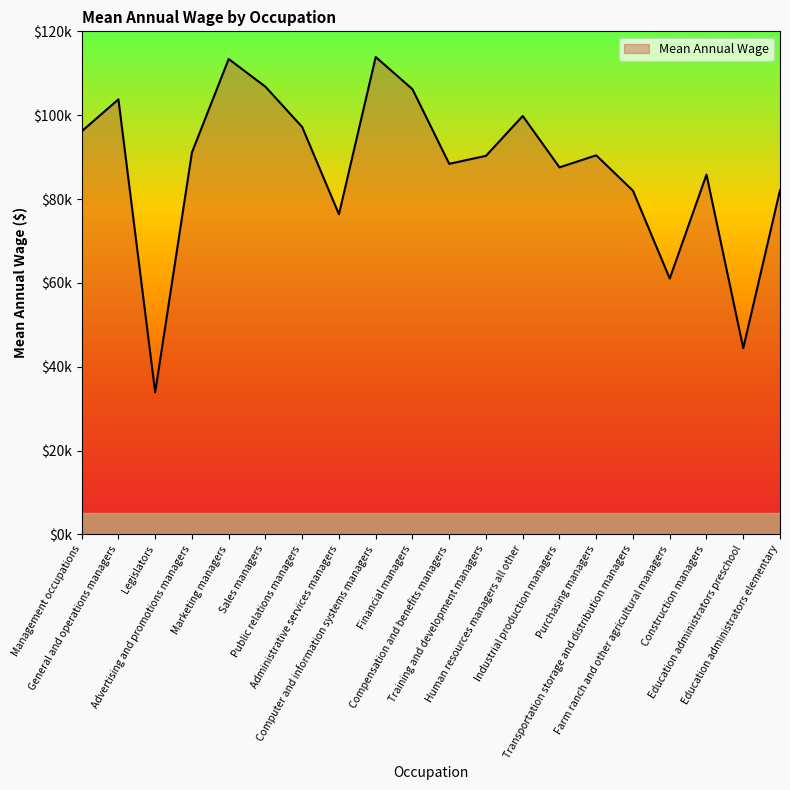

At which label is the value closest to 73880?

Administrative services managers